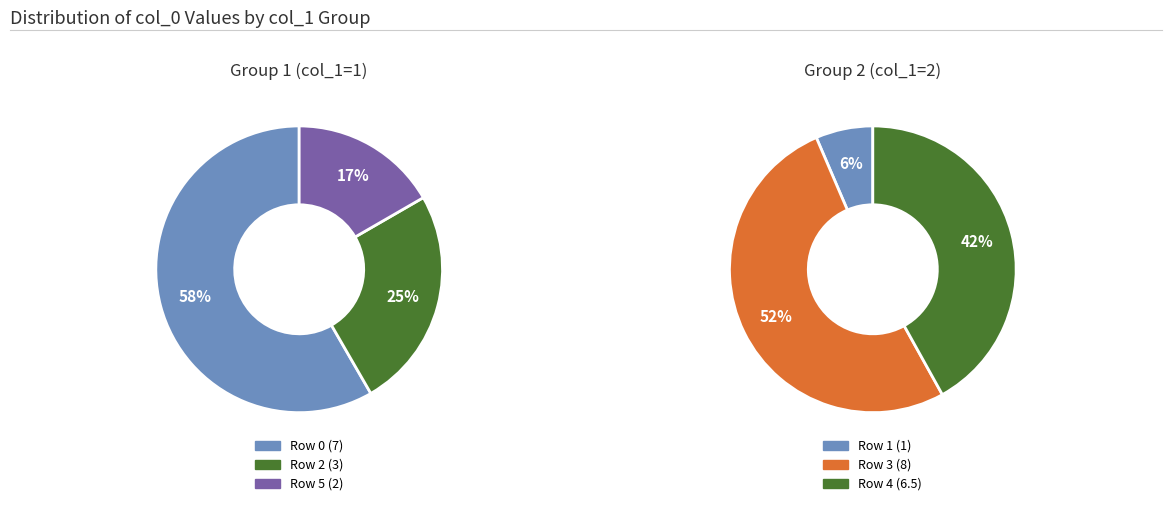

To the nearest percent, what is the difference between the largest and smallest slice percentages?

42%